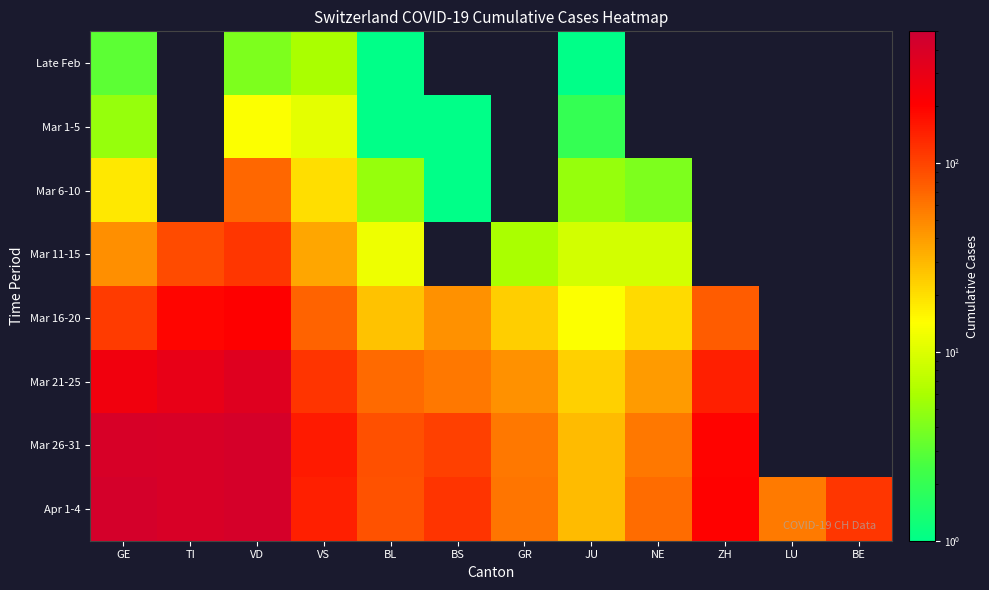

At which category does the chart reach its peak across all series?

GE